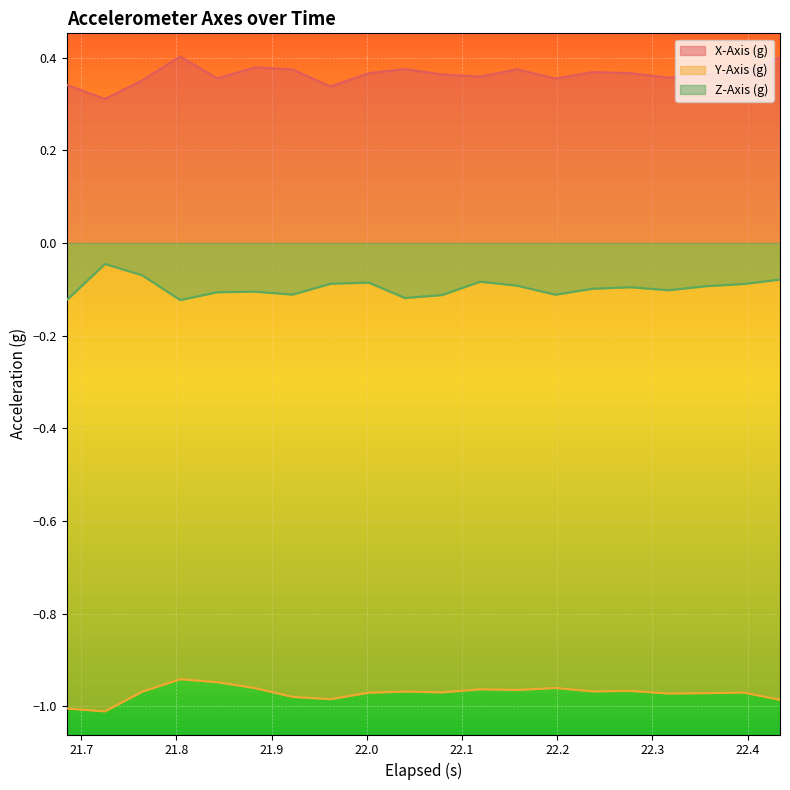

True or false: Y-Axis (g) and Z-Axis (g) cross at least once.

False